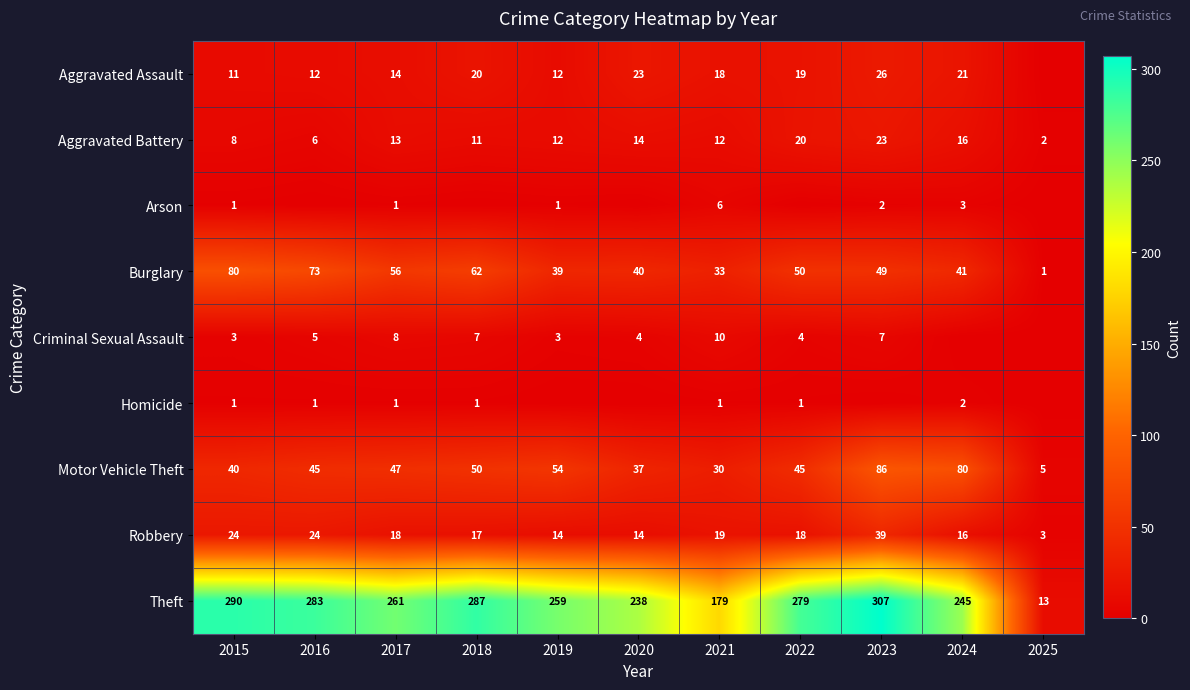

Rank the series at 2021 from highest to lowest value.

Theft, Burglary, Motor Vehicle Theft, Robbery, Aggravated Assault, Aggravated Battery, Criminal Sexual Assault, Arson, Homicide